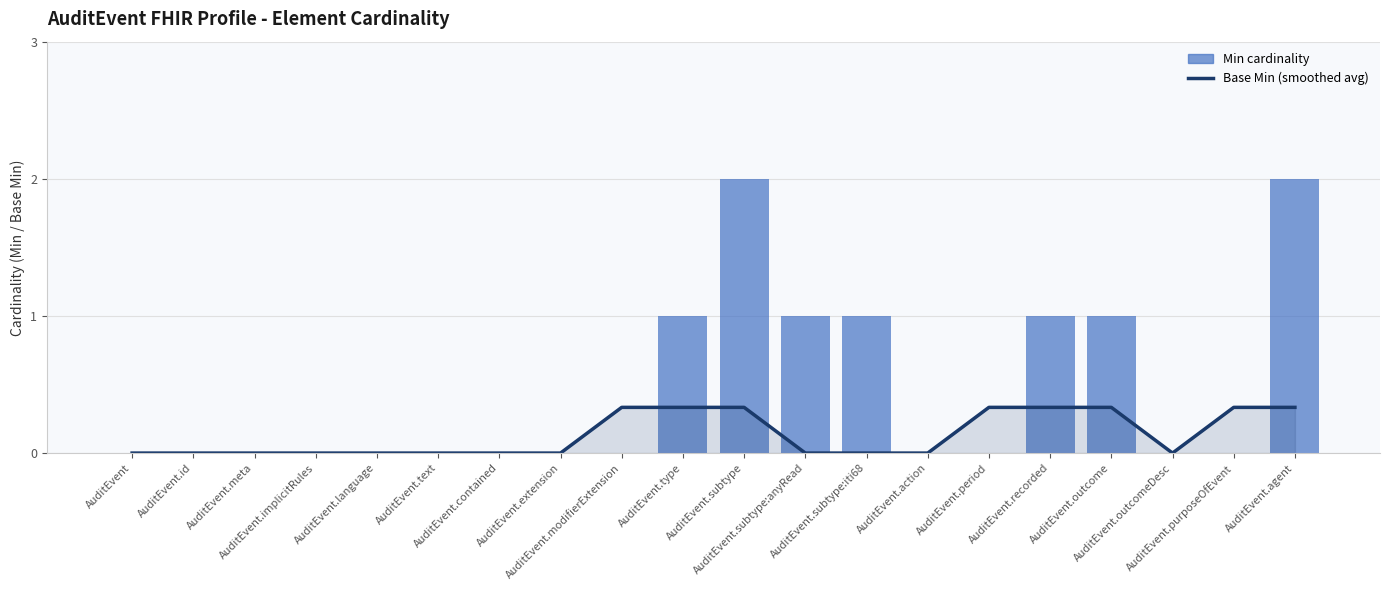

What is the highest value of the Base Min (smoothed avg) series?

0.3